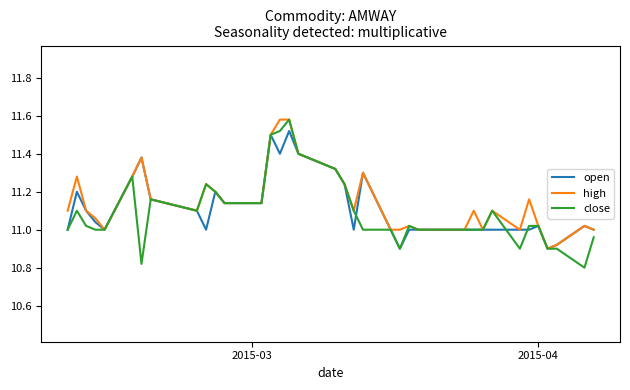

Reading left to right, what are all the values shown in this chart?

open: 11.0	11.2	11.1	11.0	11.0	11.3	11.4	11.2	11.1	11.0	11.2	11.1	11.1	11.1	11.5	11.4	11.5	11.4	11.3	11.3	11.2	11.0	11.3	11.0	10.9	11.0	11.0	11.0	11.0	11.0	11.0	11.0	11.0	11.0	11.0	11.0	10.9	10.9	11.0	11.0
high: 11.1	11.3	11.1	11.1	11.0	11.3	11.4	11.2	11.1	11.2	11.2	11.1	11.1	11.1	11.5	11.6	11.6	11.4	11.3	11.3	11.2	11.1	11.3	11.0	11.0	11.0	11.0	11.0	11.0	11.0	11.1	11.0	11.1	11.0	11.2	11.0	10.9	10.9	11.0	11.0
close: 11.0	11.1	11.0	11.0	11.0	11.3	10.8	11.2	11.1	11.2	11.2	11.1	11.1	11.1	11.5	11.5	11.6	11.4	11.3	11.3	11.2	11.1	11.0	11.0	10.9	11.0	11.0	11.0	11.0	11.0	11.0	11.0	11.1	10.9	11.0	11.0	10.9	10.9	10.8	11.0